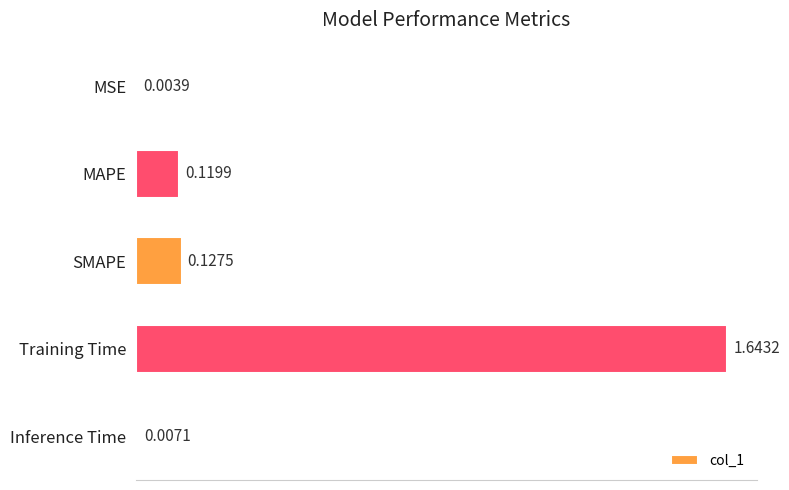

At which label is the value closest to 0?

MSE